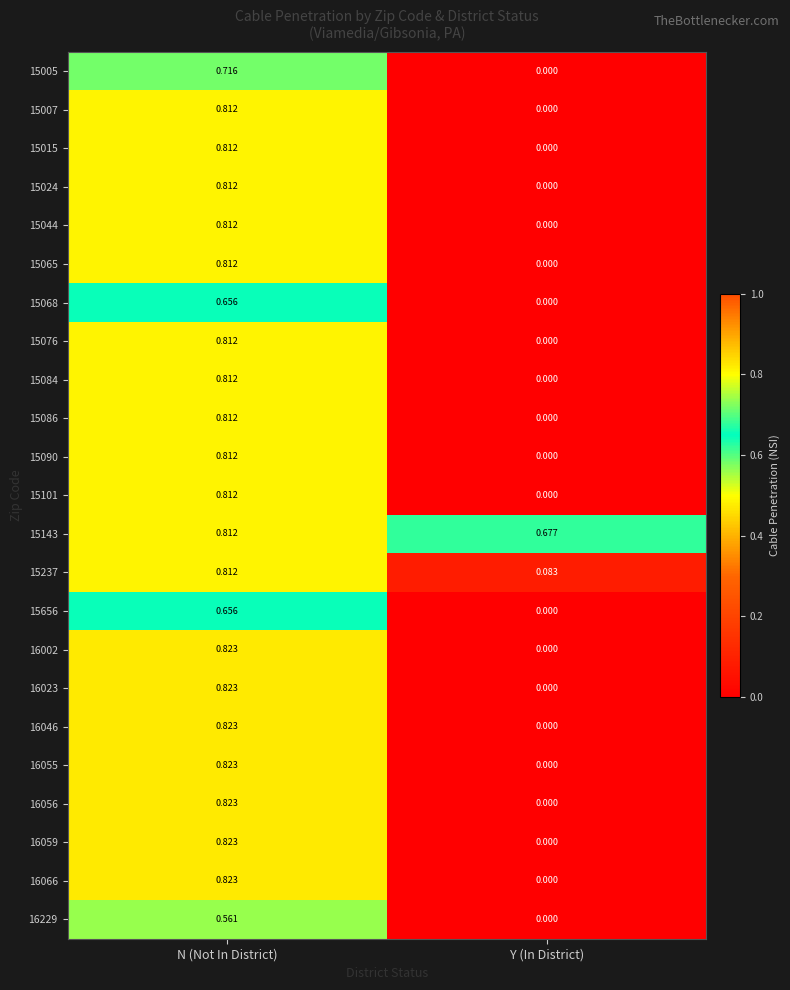

At which label does 16055 reach its minimum?

Y (In District)